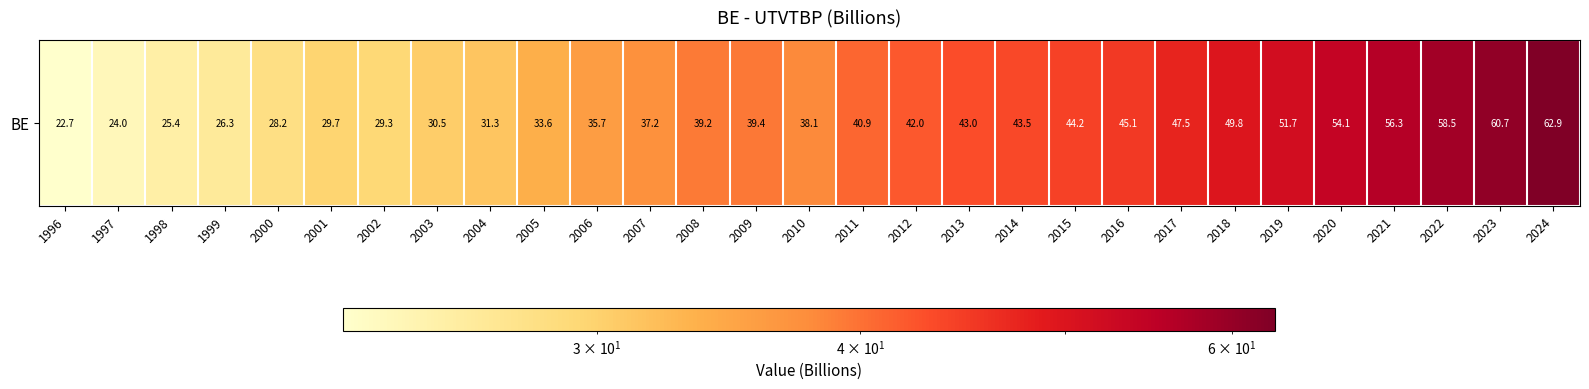

List the labels in order of value, smallest first.

1996, 1997, 1998, 1999, 2000, 2002, 2001, 2003, 2004, 2005, 2006, 2007, 2010, 2008, 2009, 2011, 2012, 2013, 2014, 2015, 2016, 2017, 2018, 2019, 2020, 2021, 2022, 2023, 2024